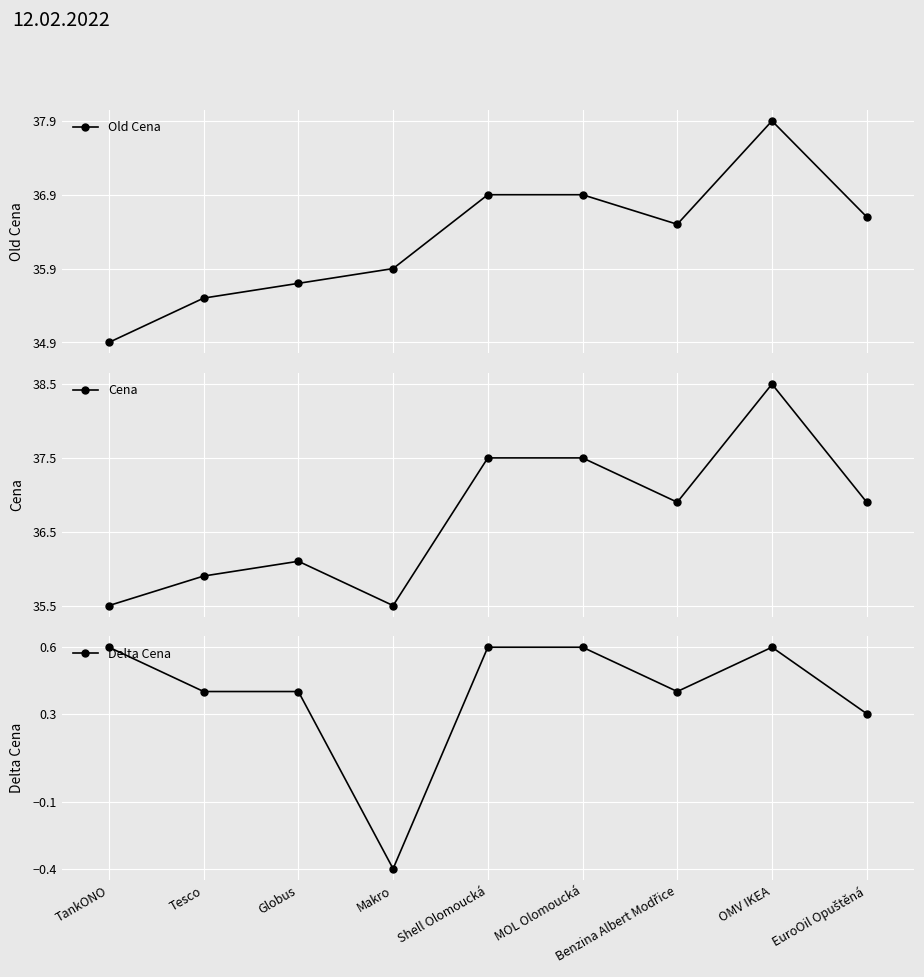

True or false: Delta Cena and Old Cena cross at least once.

False